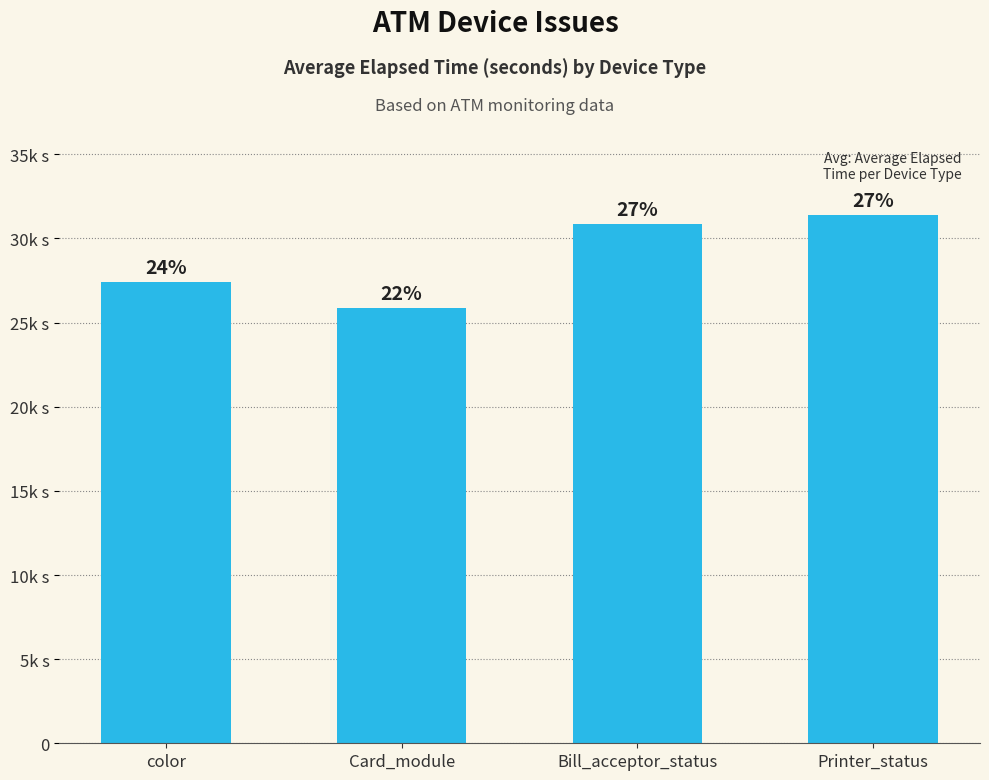

At which label is the value closest to 28633?

color